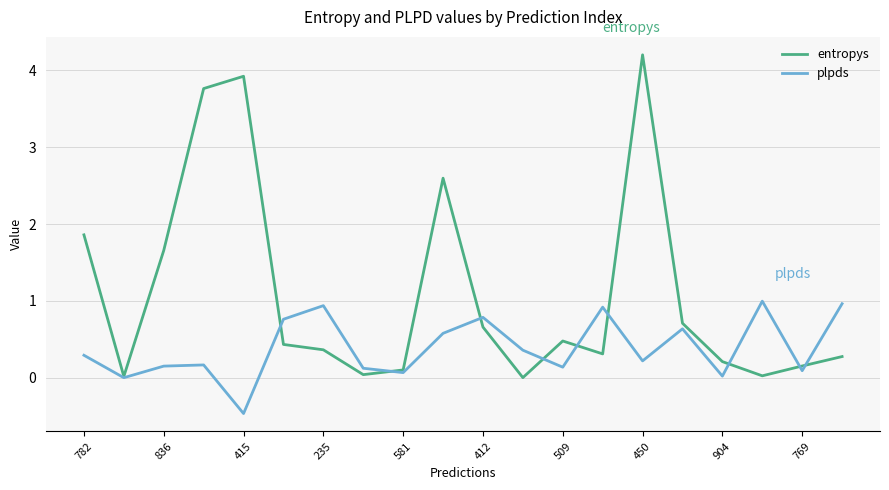

List the series in order of their overall mean, highest first.

entropys, plpds